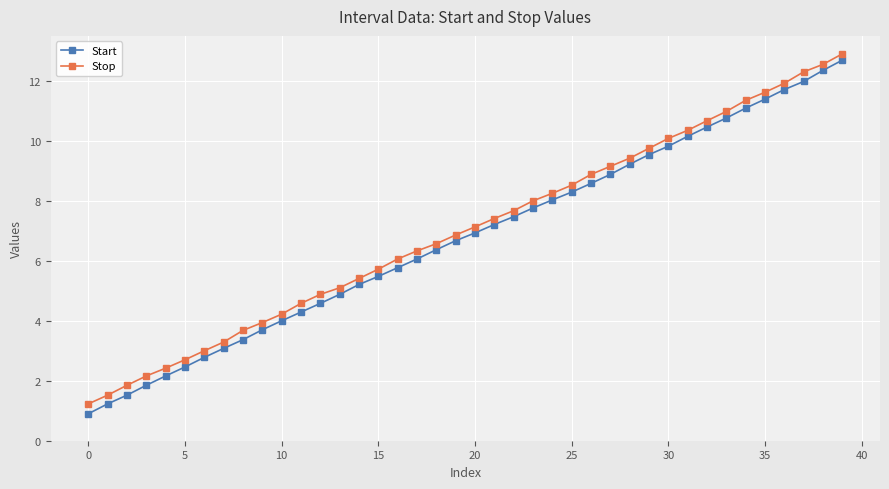

Which series has the largest range (max minus min)?

Start